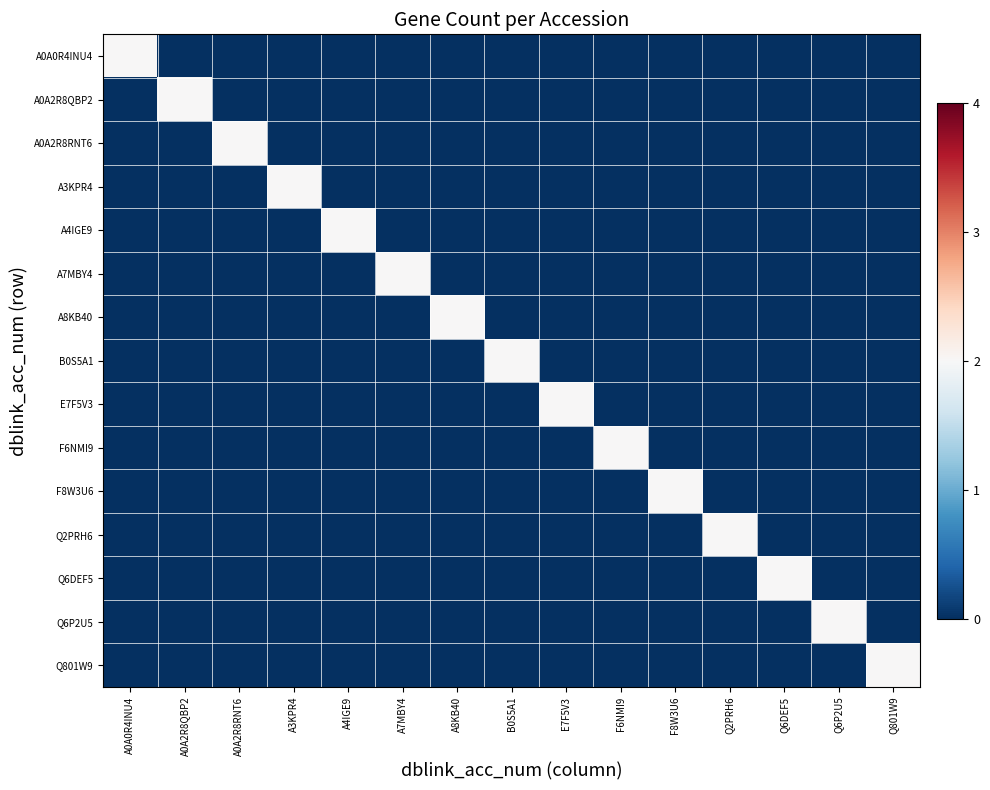

At which category is the sum across all series the highest?

A0A0R4INU4